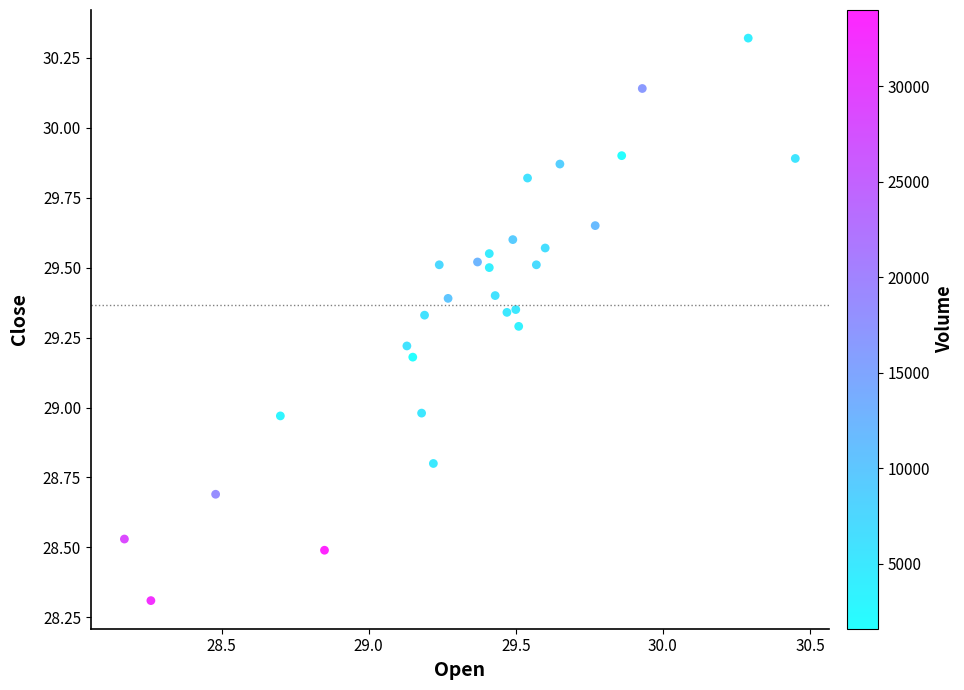

What is the range of Y values (max minus min)?

2.0